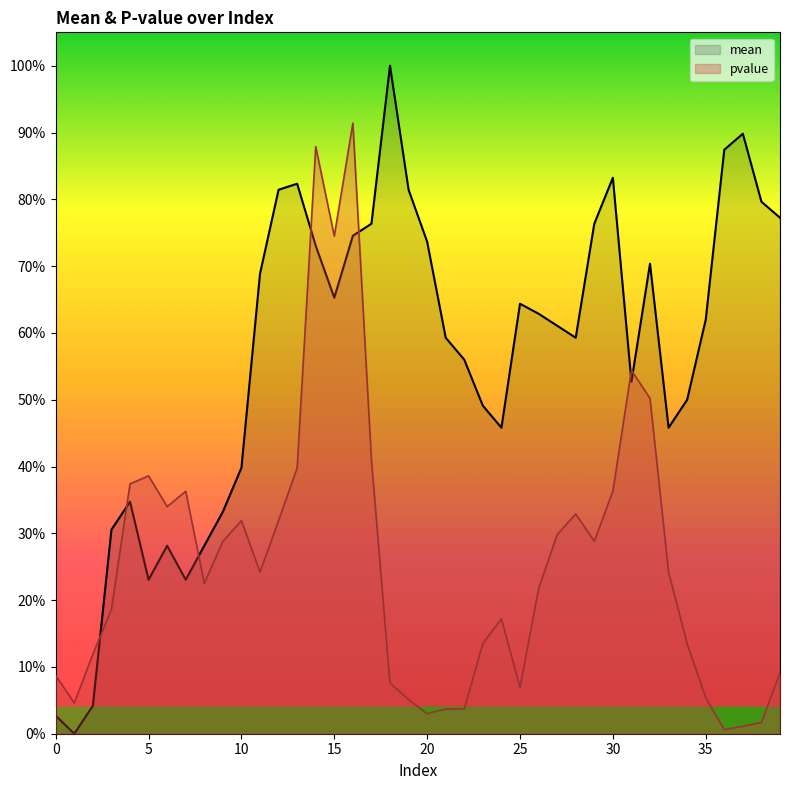

Which series has the largest total across all categories?

mean